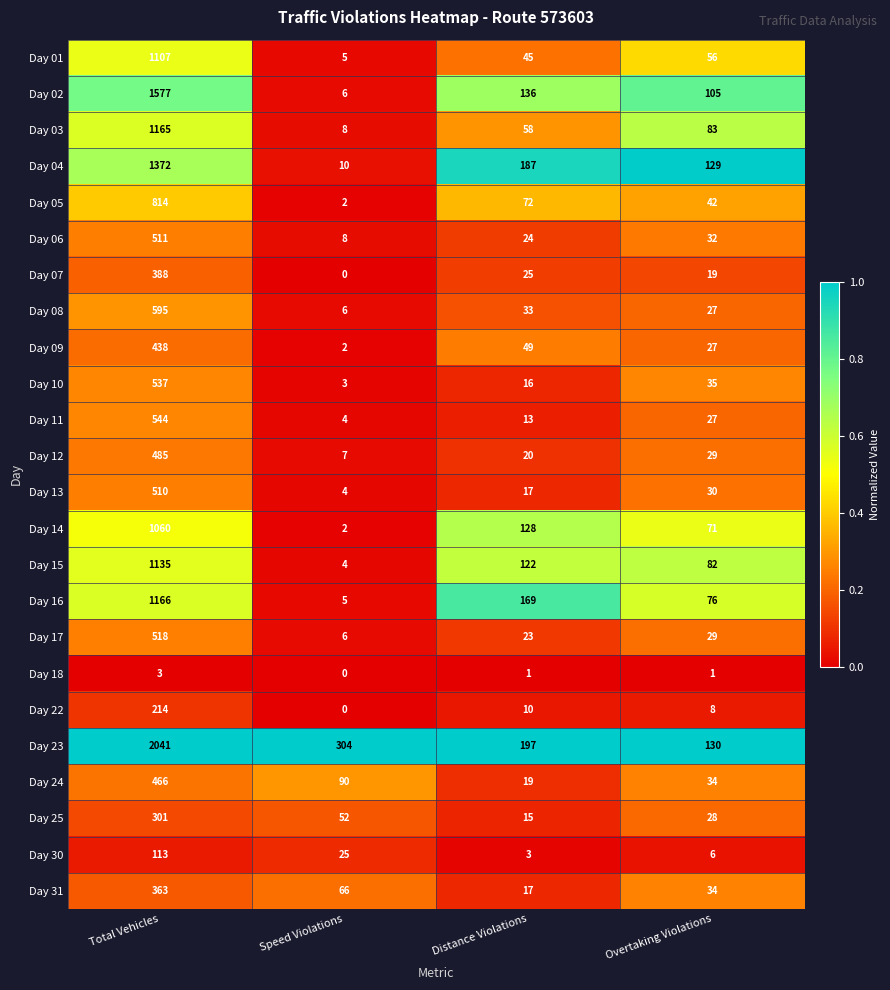

Rank the series by their maximum value, from highest to lowest.

Day 23, Day 02, Day 04, Day 16, Day 03, Day 15, Day 01, Day 14, Day 05, Day 08, Day 11, Day 10, Day 17, Day 06, Day 13, Day 12, Day 24, Day 09, Day 07, Day 31, Day 25, Day 22, Day 30, Day 18